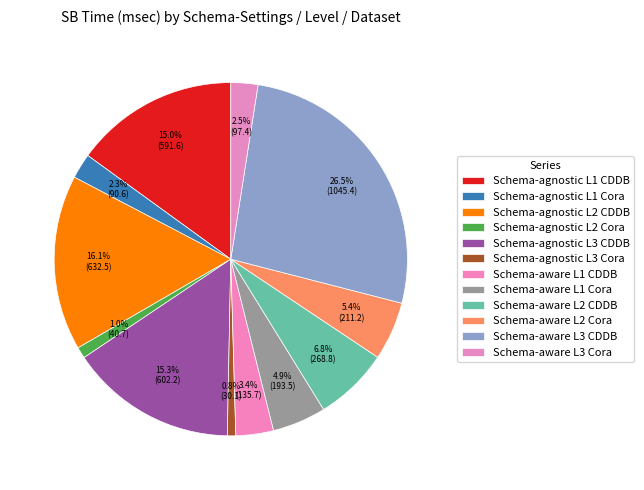

How many segments does this pie chart have?

12